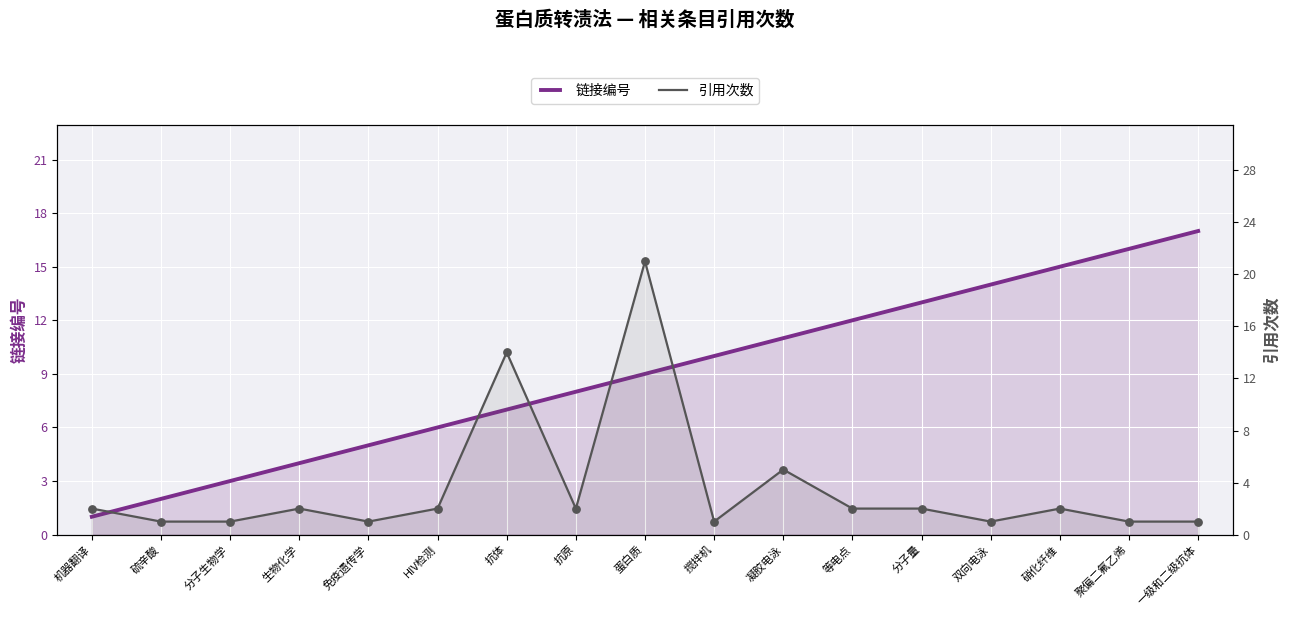

At how many categories does at least one series exceed 17?

1